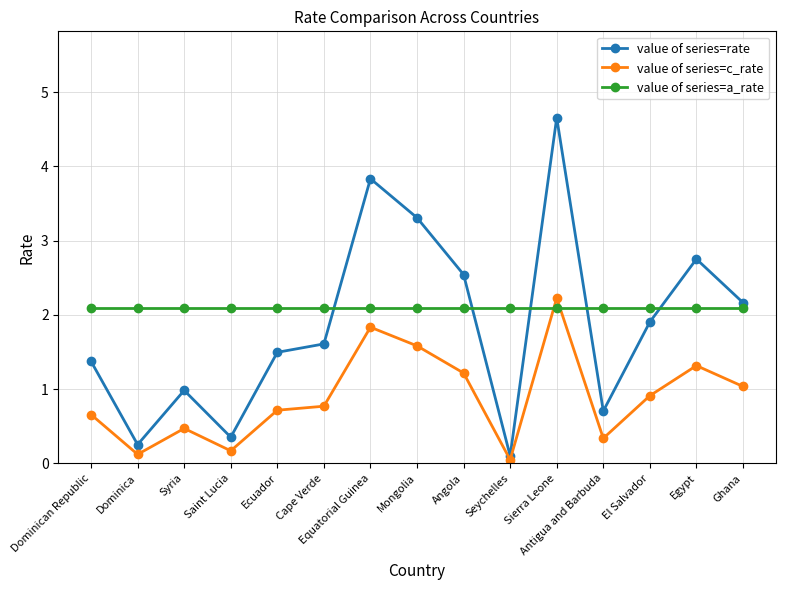

The value of value of series=a_rate at Cape Verde is 0.7. True or false?

False